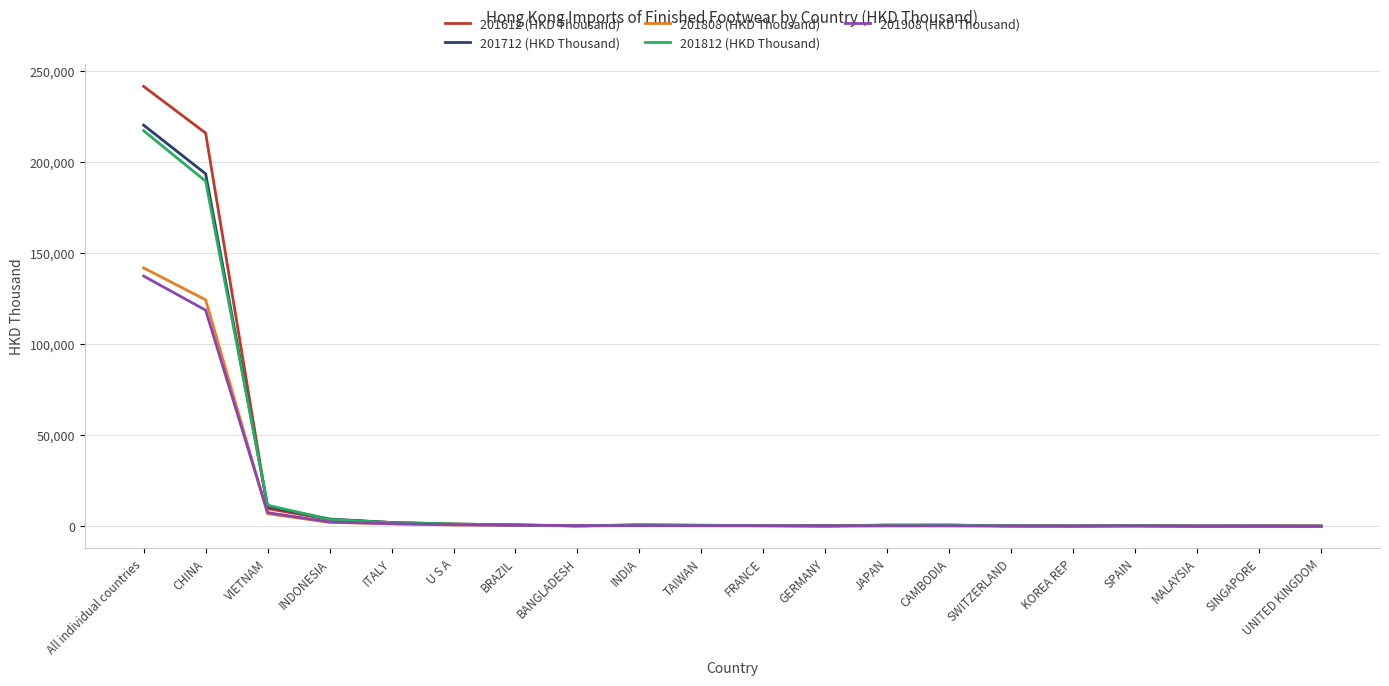

At which category is the sum across all series the highest?

All individual countries